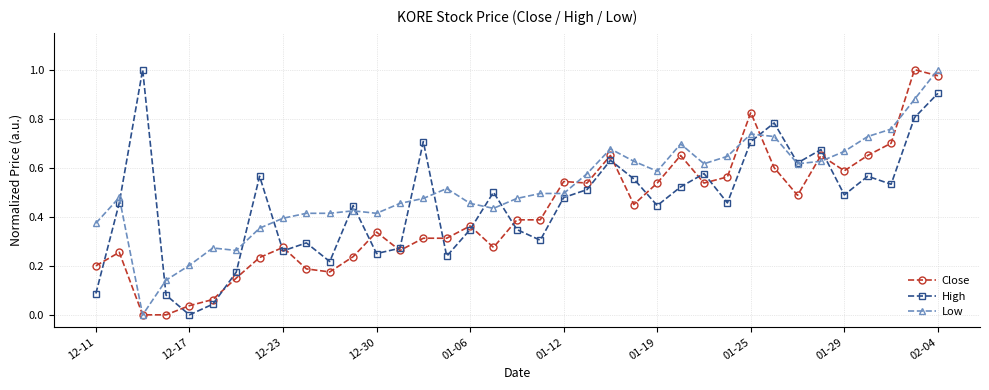

Which series has the largest total across all categories?

Low